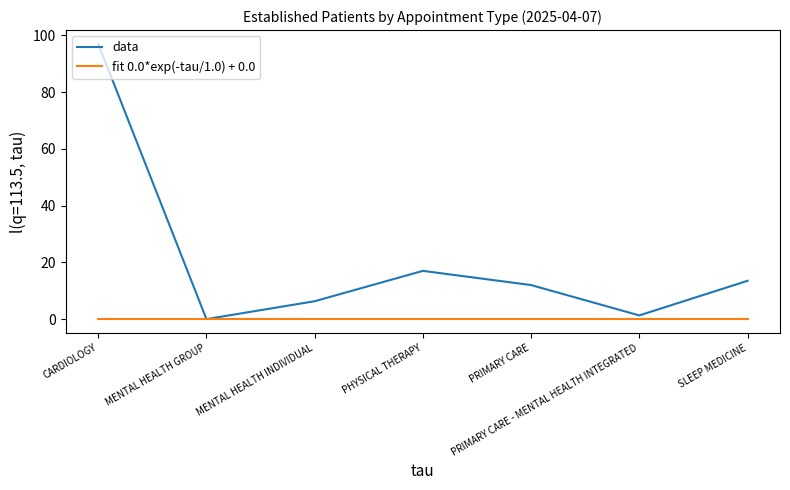

List the series in order of their overall mean, highest first.

data, fit 0.0*exp(-tau/1.0) + 0.0